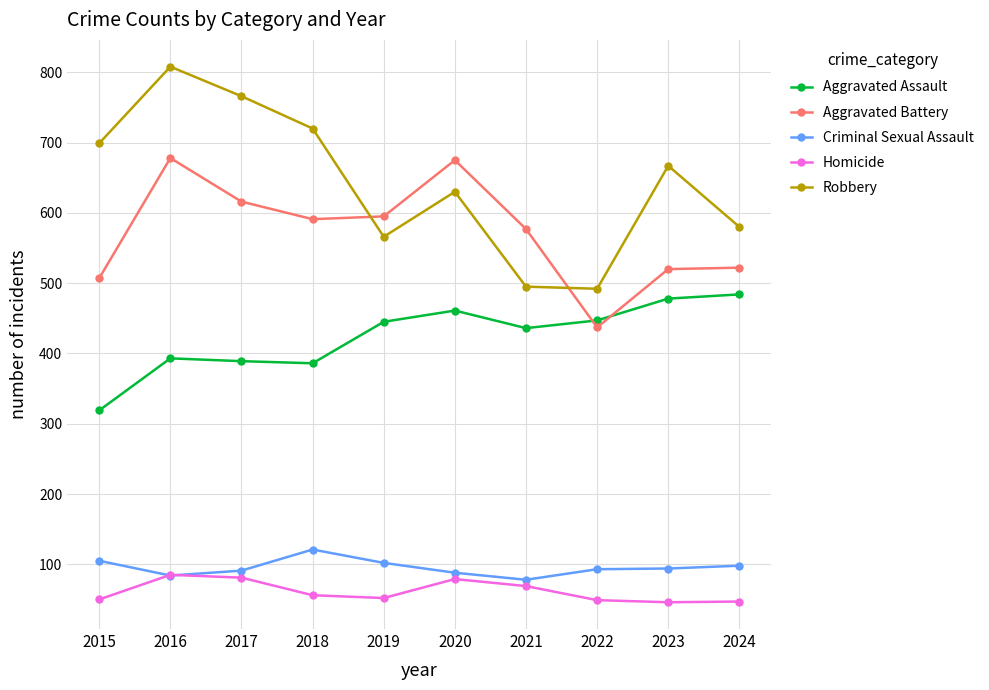

What is the total value across all series at 2021?

1655